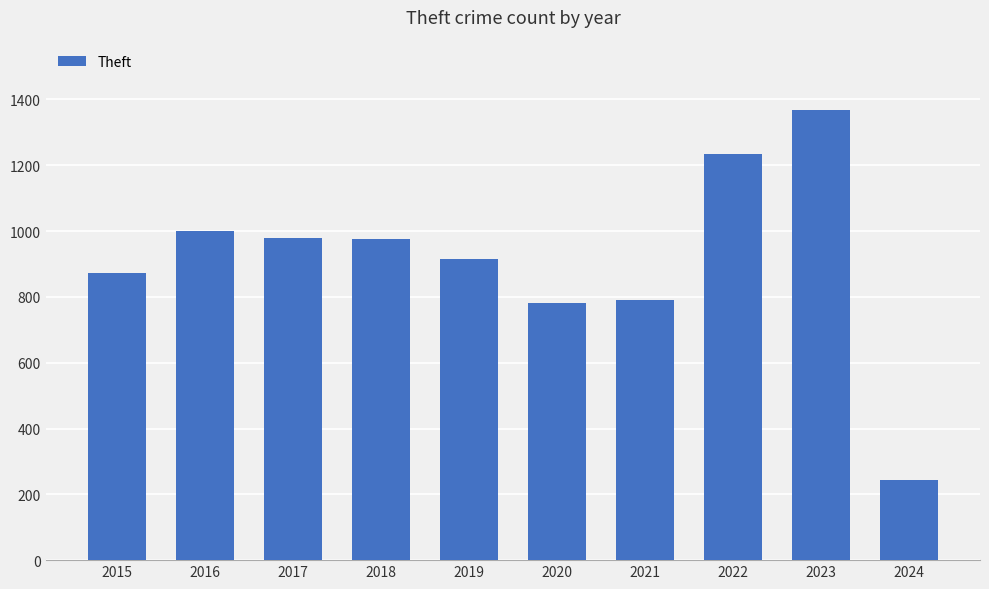

Is it true that the value at 2020 is 782?

True